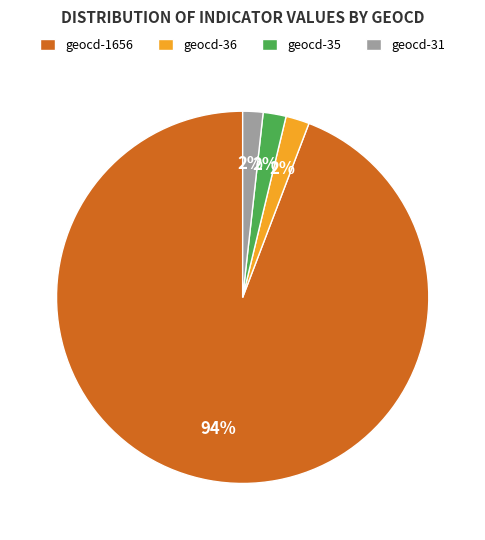

Count the number of slices in the pie.

4